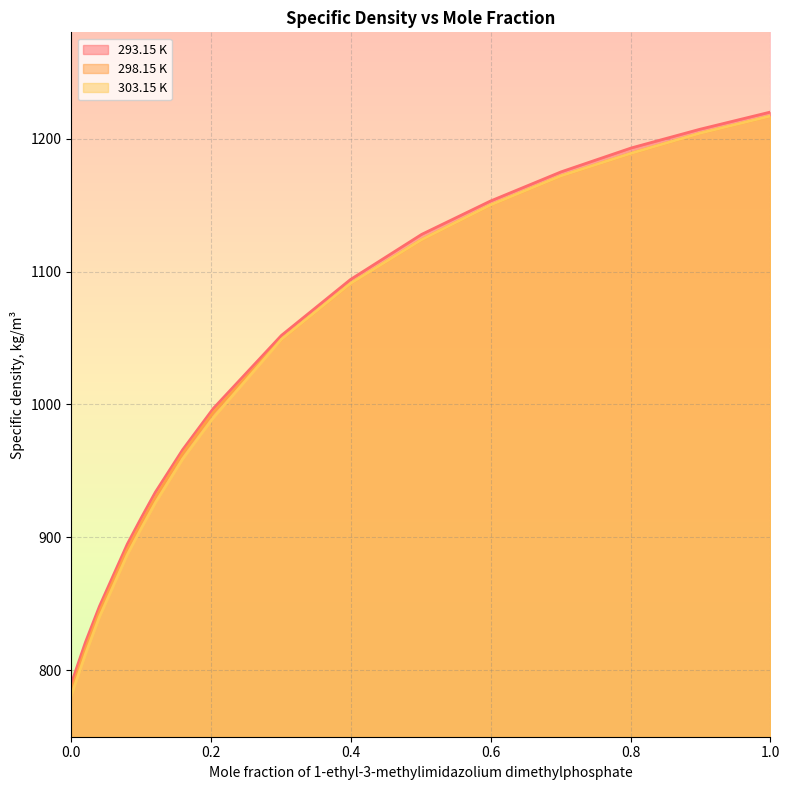

Reading left to right, transcribe all the data shown in this chart.

293.15 K: 790	821	848	895	915	934	966	997	1052	1094	1128	1153	1175	1193	1207	1220
298.15 K: 785	816	844	891	911	930	963	994	1049	1091	1124	1150	1172	1189	1204	1217
303.15 K: 781	812	840	887	907	926	959	990	1049	1091	1124	1150	1172	1189	1204	1217